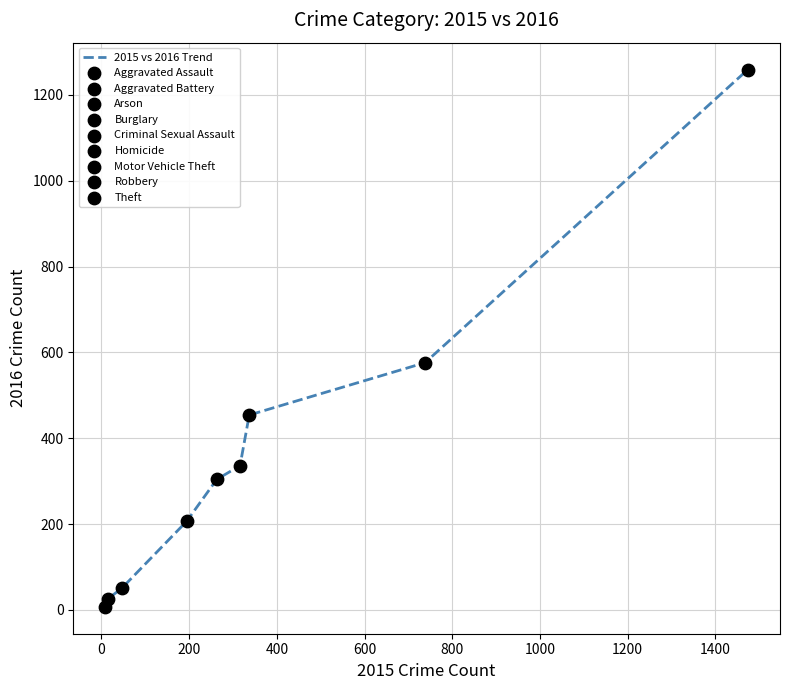

What is the greatest value displayed?

1259